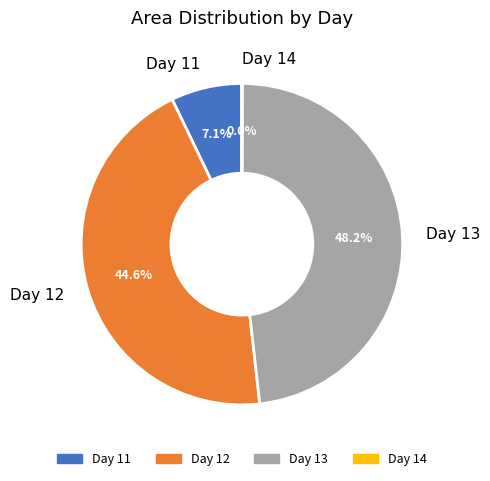

Is there a majority slice in this chart?

No